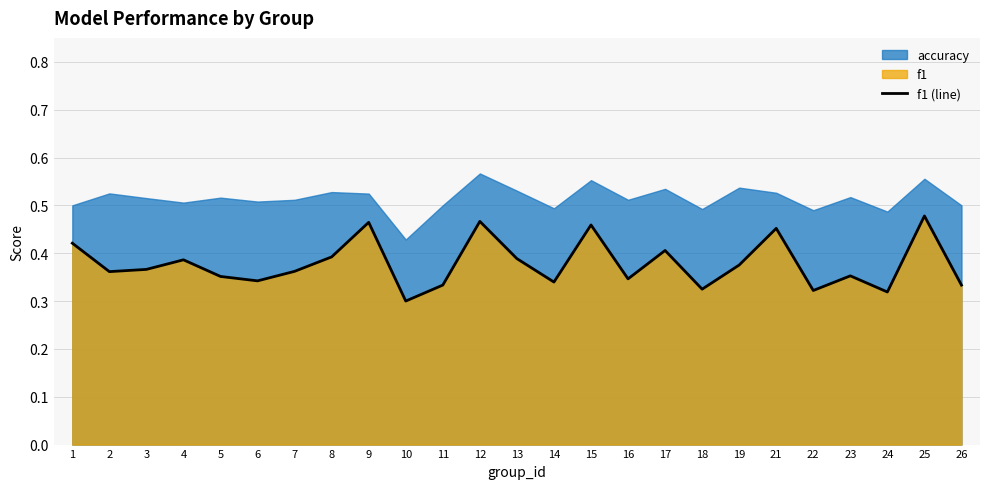

How many points are higher than both their immediate neighbors (excluding endpoints)?

8